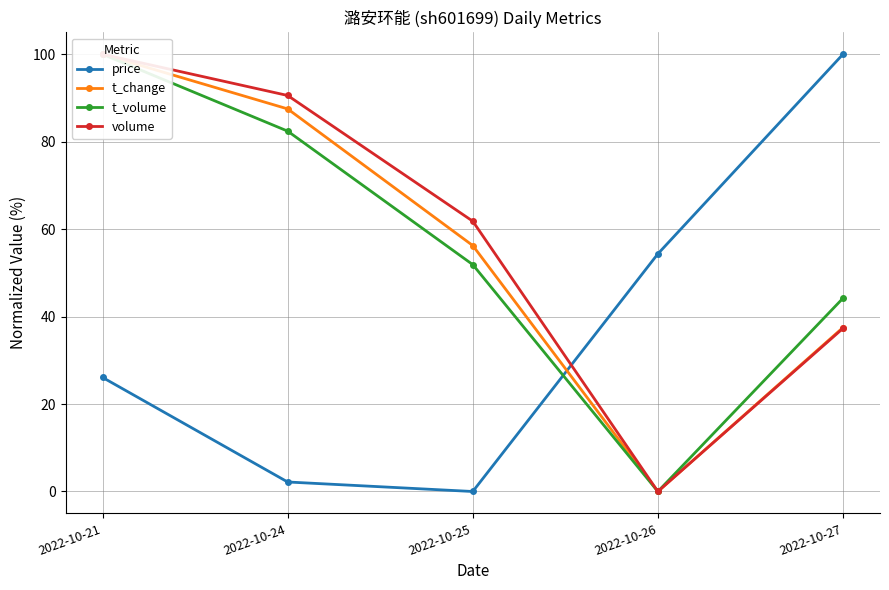

Which series has the largest range (max minus min)?

price